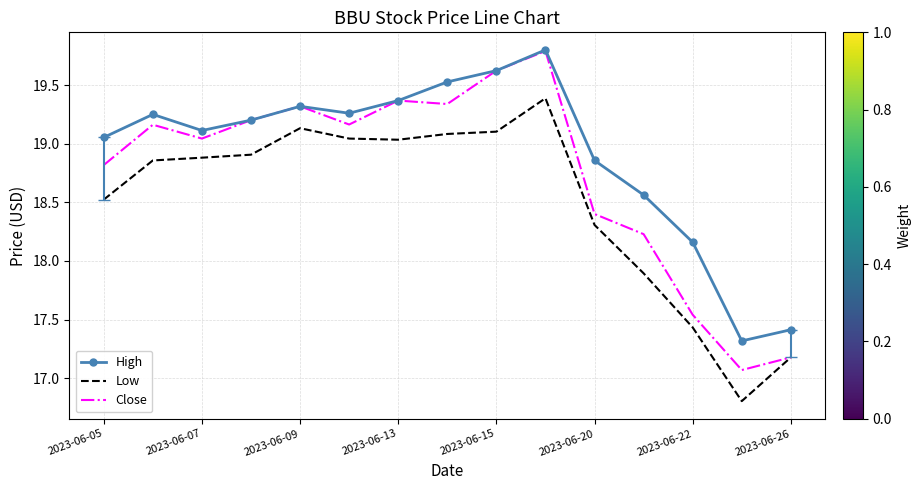

Rank the series by their average value, from lowest to highest.

Low, Close, High